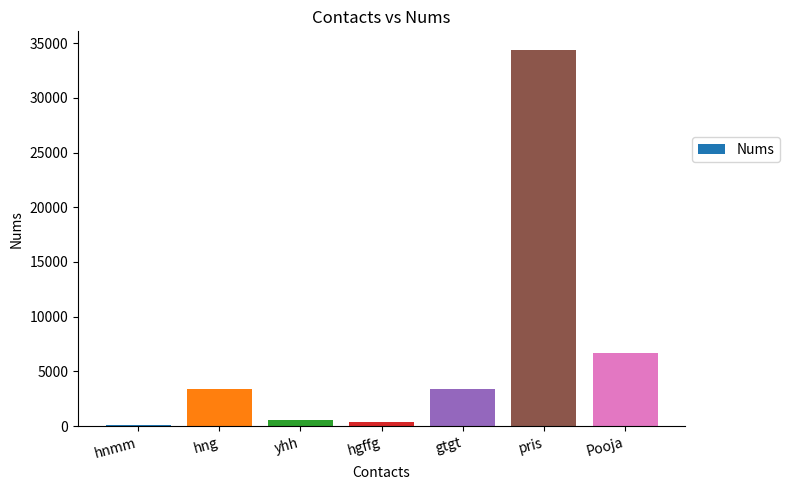

Which label corresponds to the largest value in the chart?

pris